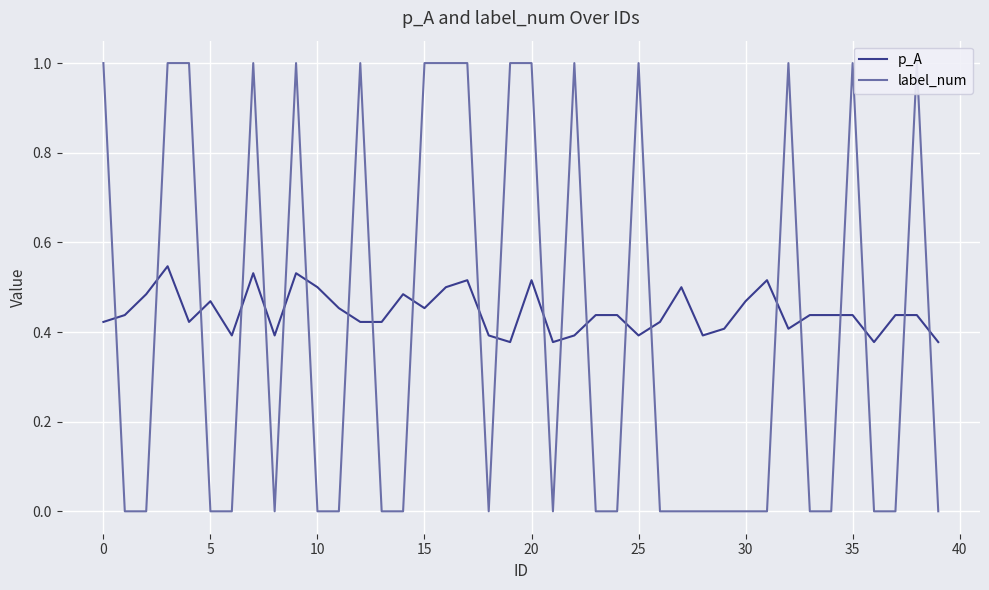

Reading right to left, list all the values displayed in this chart.

p_A: 0.4	0.4	0.4	0.4	0.4	0.4	0.4	0.4	0.5	0.5	0.4	0.4	0.5	0.4	0.4	0.4	0.4	0.4	0.4	0.5	0.4	0.4	0.5	0.5	0.5	0.5	0.4	0.4	0.5	0.5	0.5	0.4	0.5	0.4	0.5	0.4	0.5	0.5	0.4	0.4
label_num: 0.0	1.0	0.0	0.0	1.0	0.0	0.0	1.0	0.0	0.0	0.0	0.0	0.0	0.0	1.0	0.0	0.0	1.0	0.0	1.0	1.0	0.0	1.0	1.0	1.0	0.0	0.0	1.0	0.0	0.0	1.0	0.0	1.0	0.0	0.0	1.0	1.0	0.0	0.0	1.0